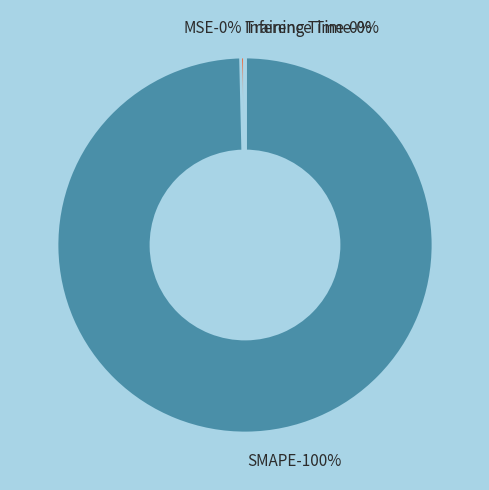

What is the smallest slice in the pie chart?

Inference Time